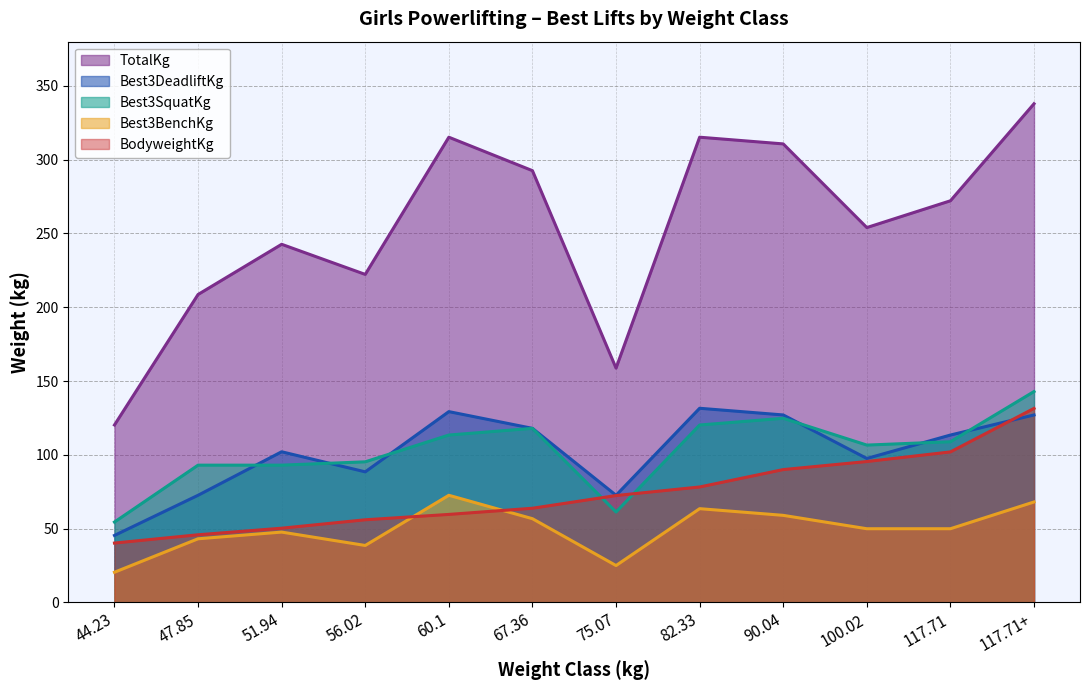

At which category does Best3BenchKg reach its first local valley?

56.02